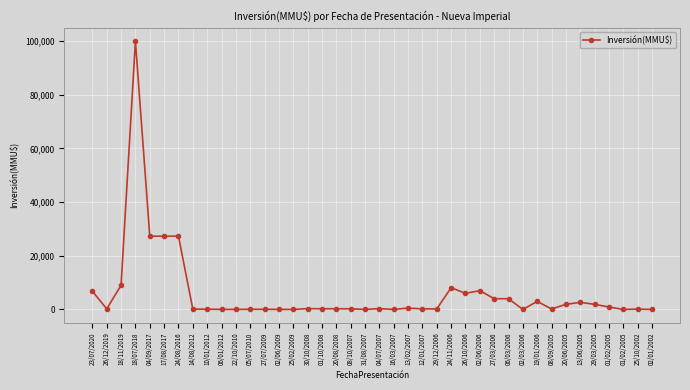

How many interior local peaks (higher than both neighbors) does the data have?

10